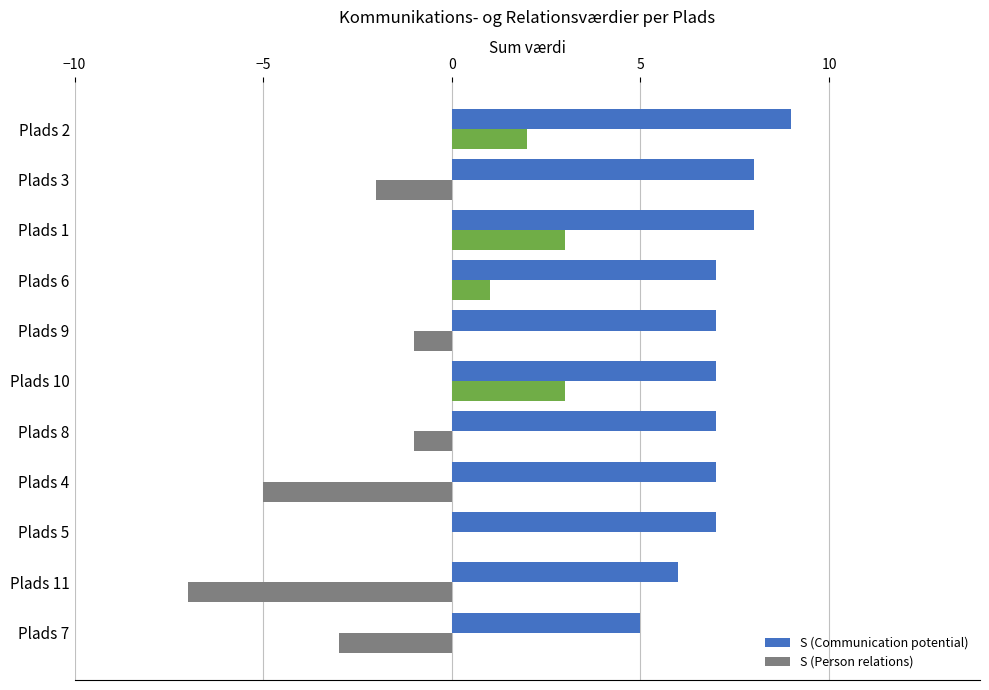

True or false: S (Person relations) has a value of 0 at Plads 5.

True